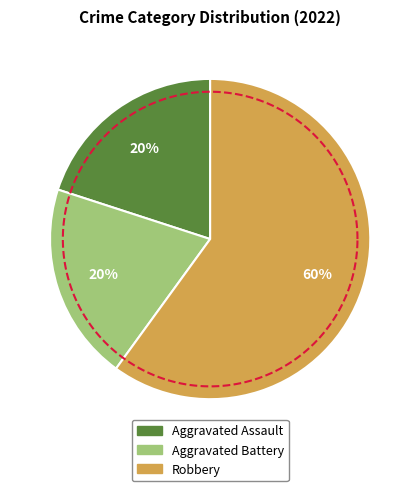

To the nearest percent, what is the combined percentage of Aggravated Battery and Aggravated Assault?

40%